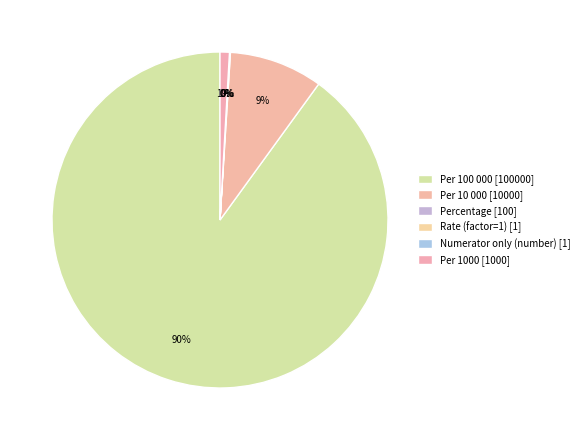

Which slice is the largest?

Per 100 000